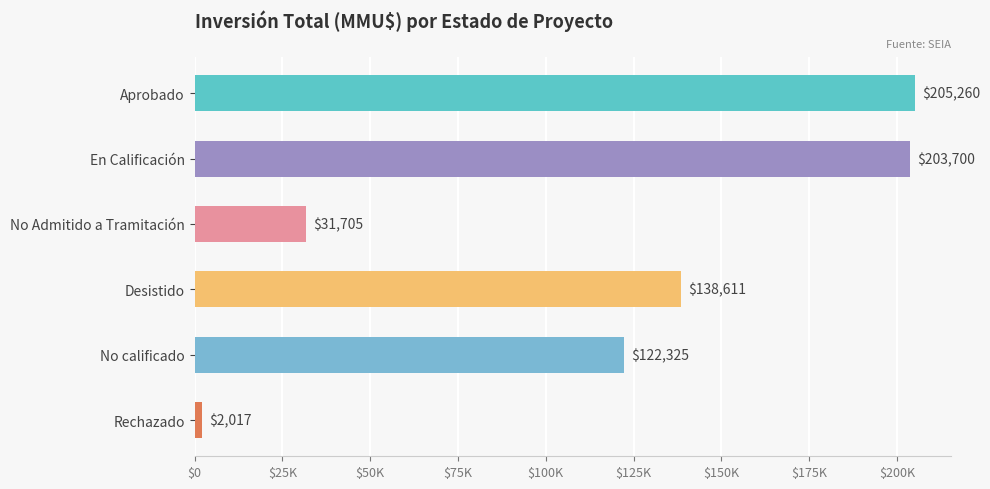

Rank the categories by value from highest to lowest.

Aprobado, En Calificación, Desistido, No calificado, No Admitido a Tramitación, Rechazado